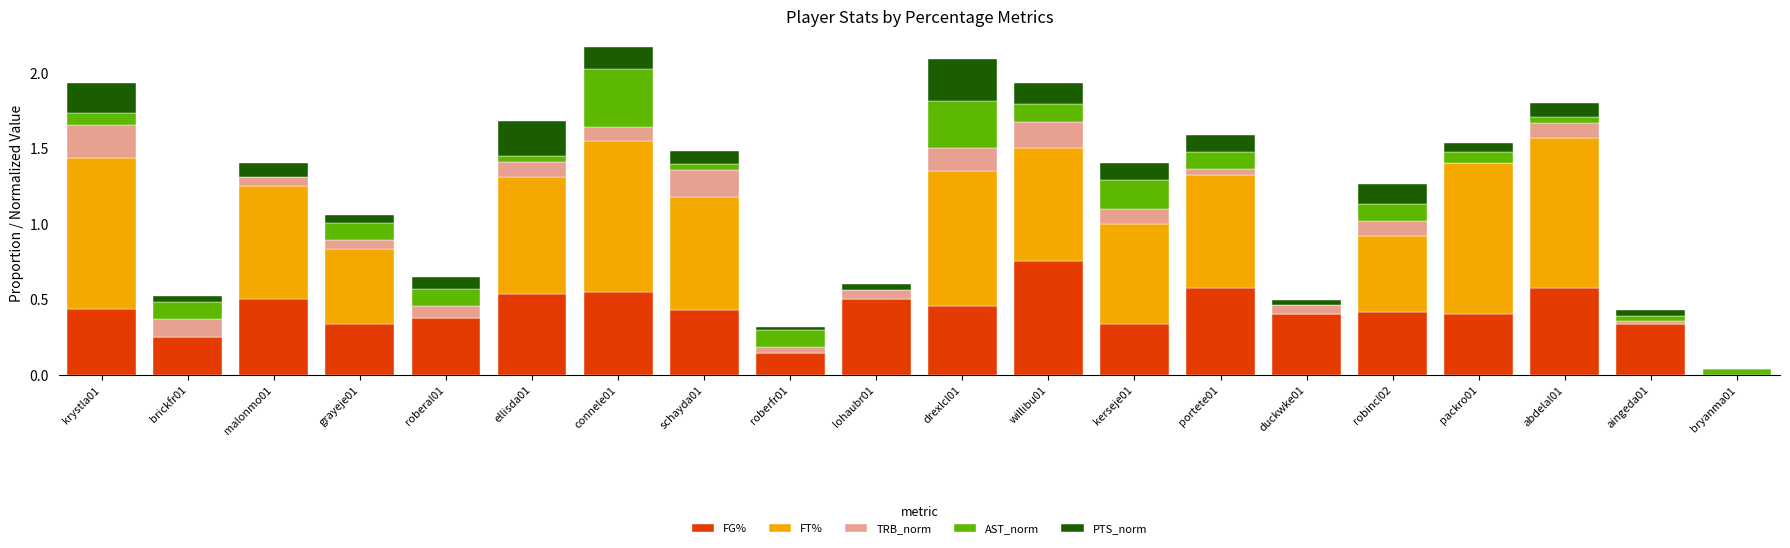

What is the sum of all FG% values?

8.3